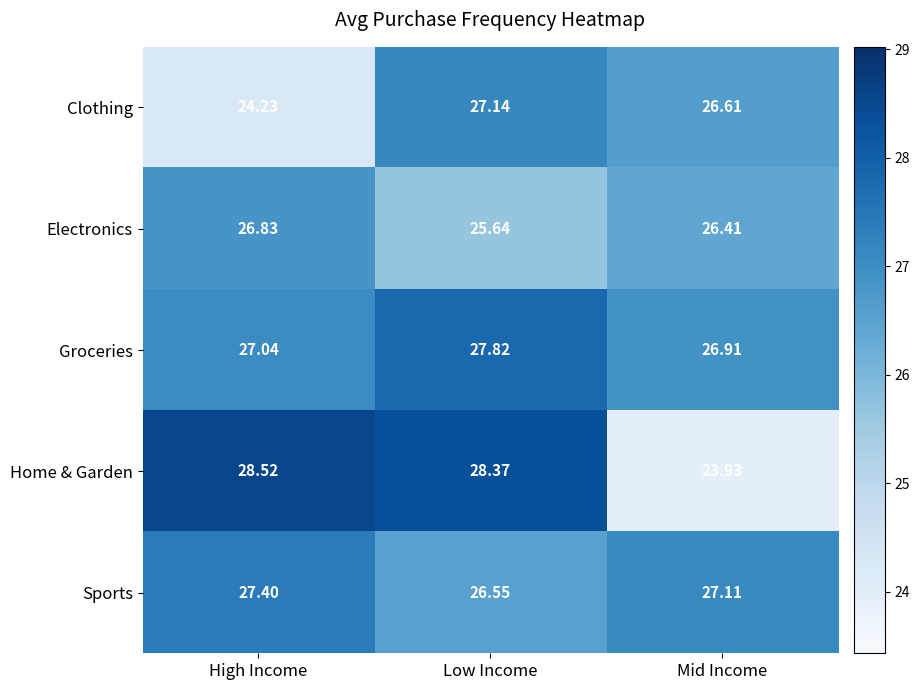

Between Low Income and Mid Income, which series saw the biggest shift?

Home & Garden